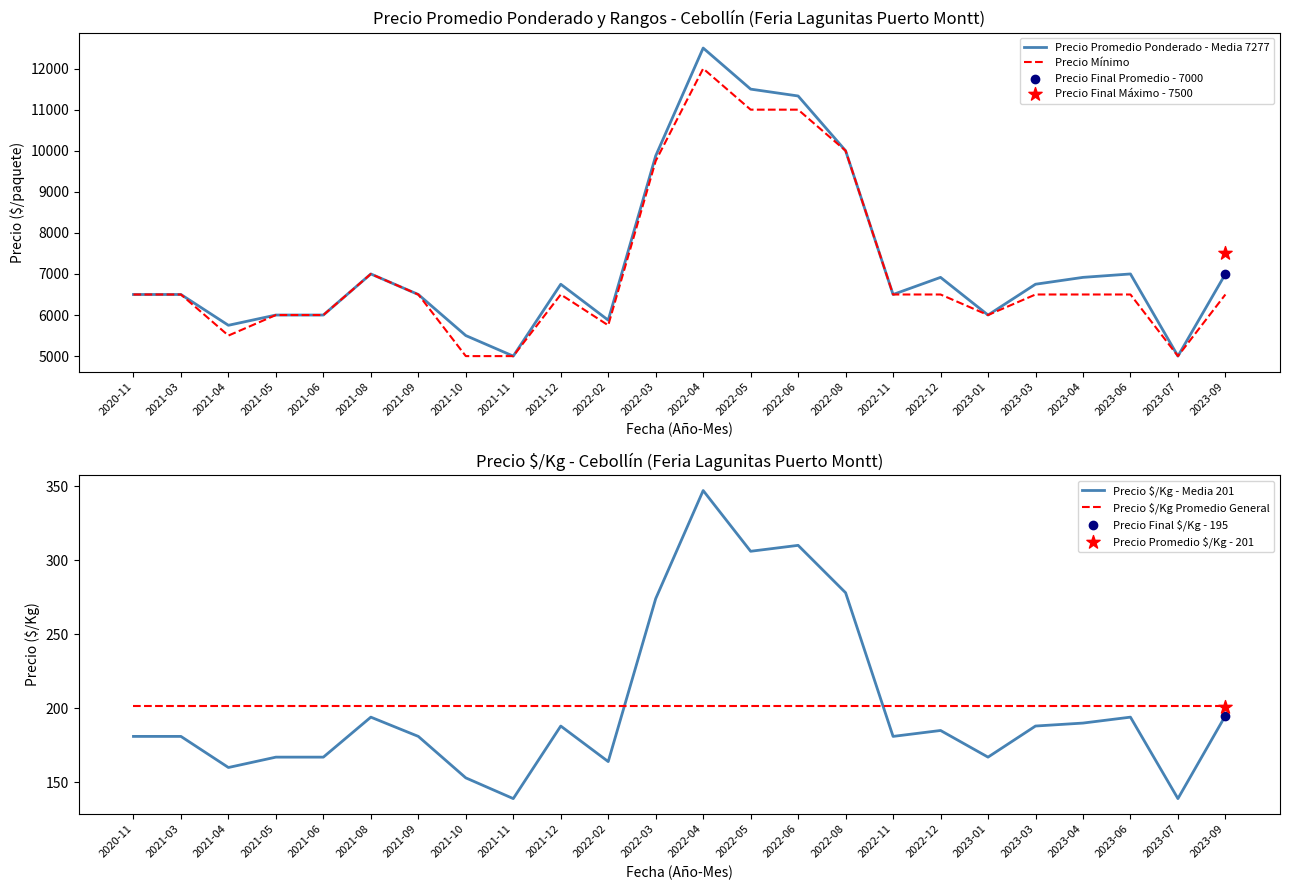

At which category is the sum across all series the highest?

2022-04